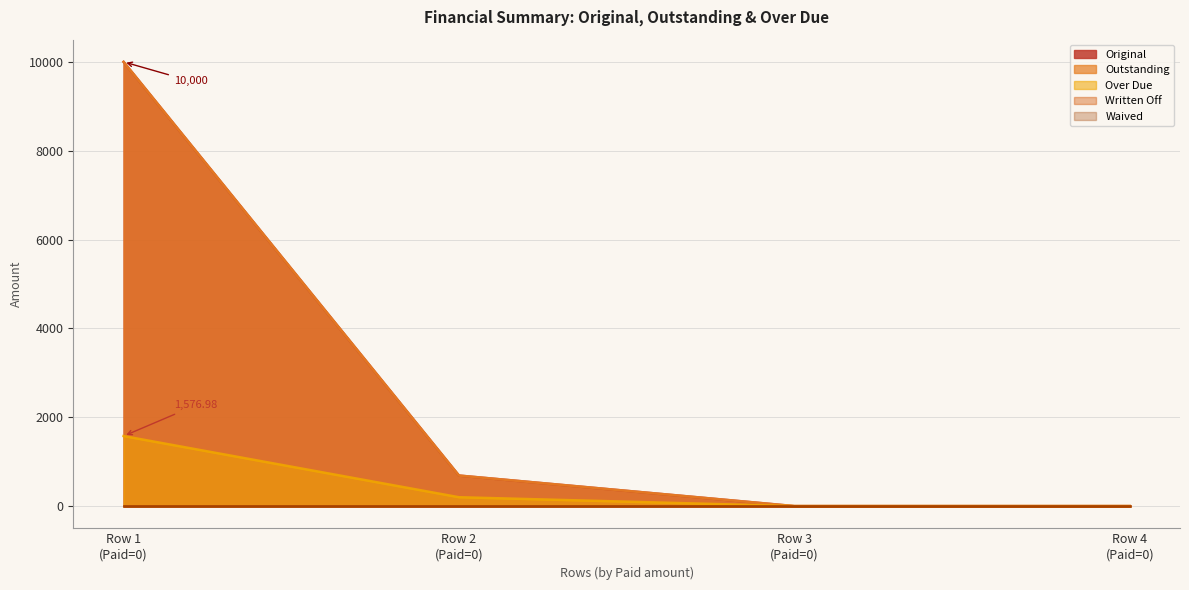

Does the chart display data point markers on the line(s)?

No